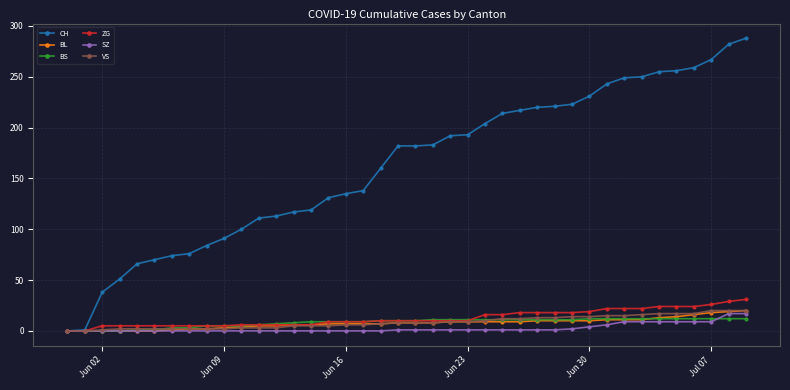

Which series has the largest range (max minus min)?

CH